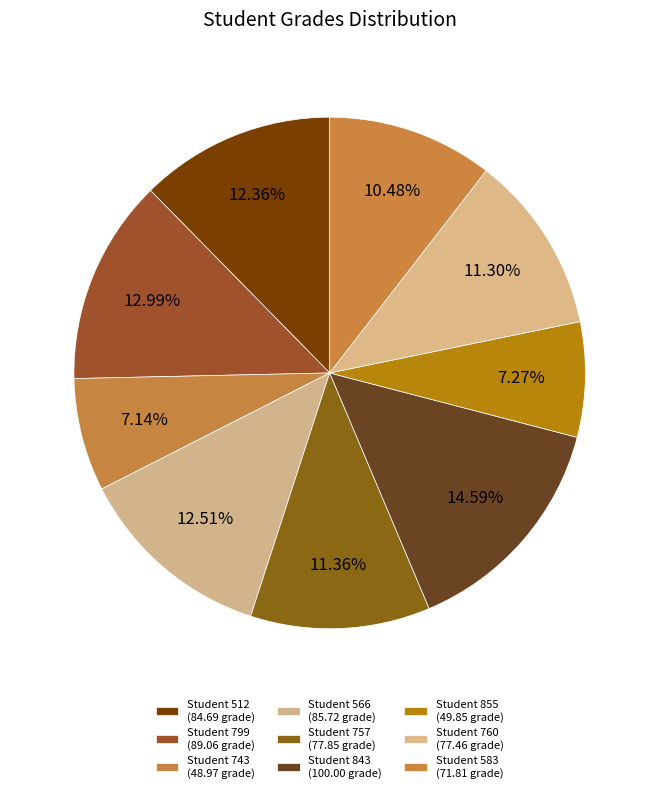

To the nearest percent, what is the difference between the largest and smallest slice percentages?

7%